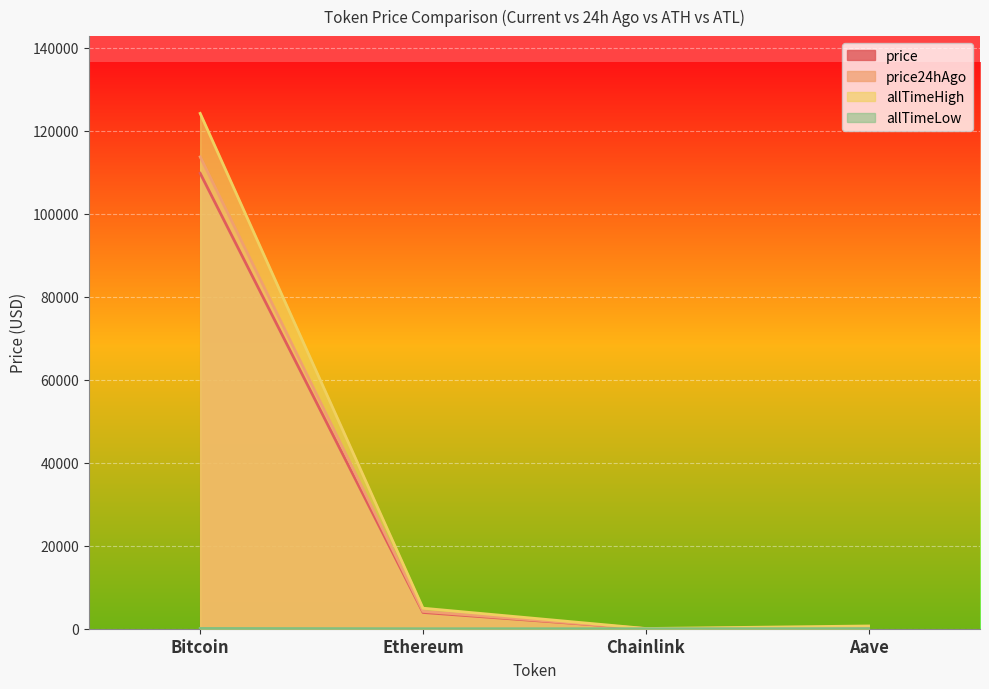

Where is the first local minimum for allTimeLow?

Chainlink